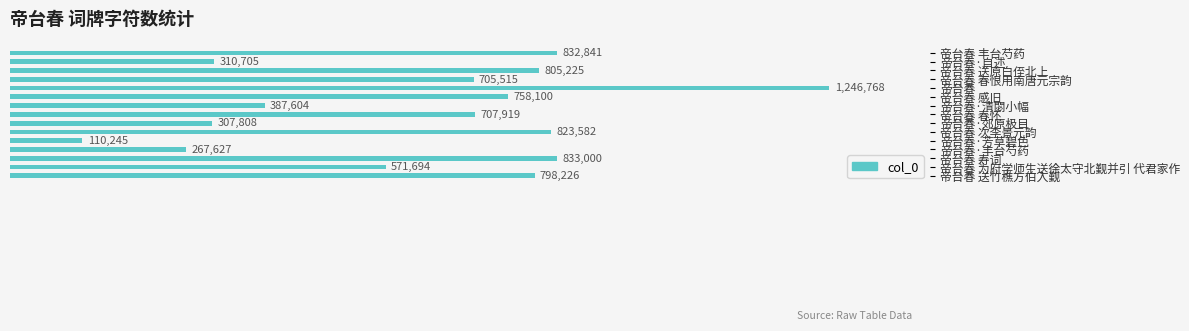

Are the bars horizontal?

Yes